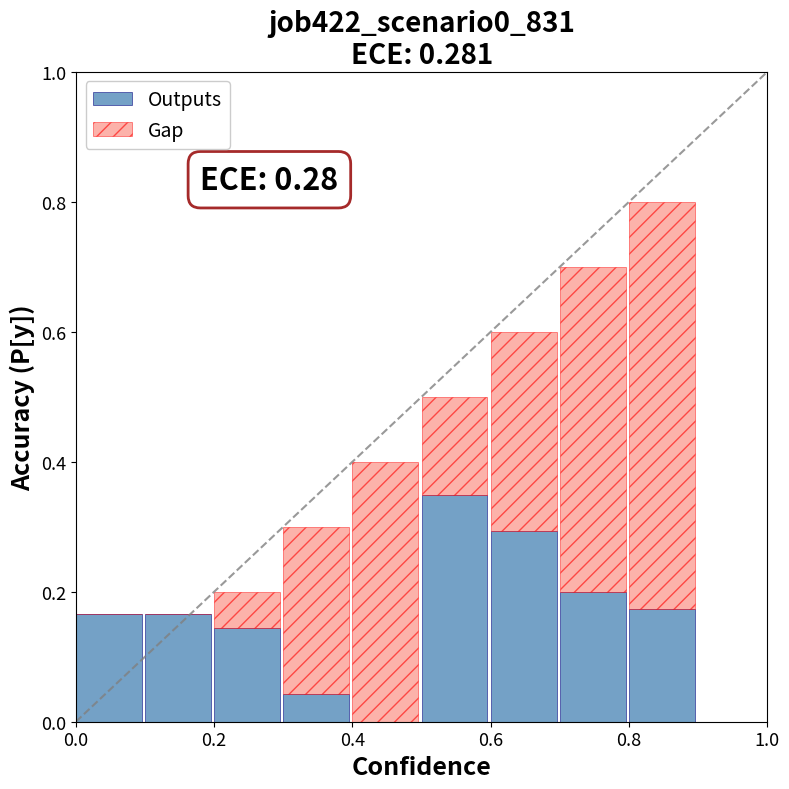

What is the sum of all Outputs values?

1.5